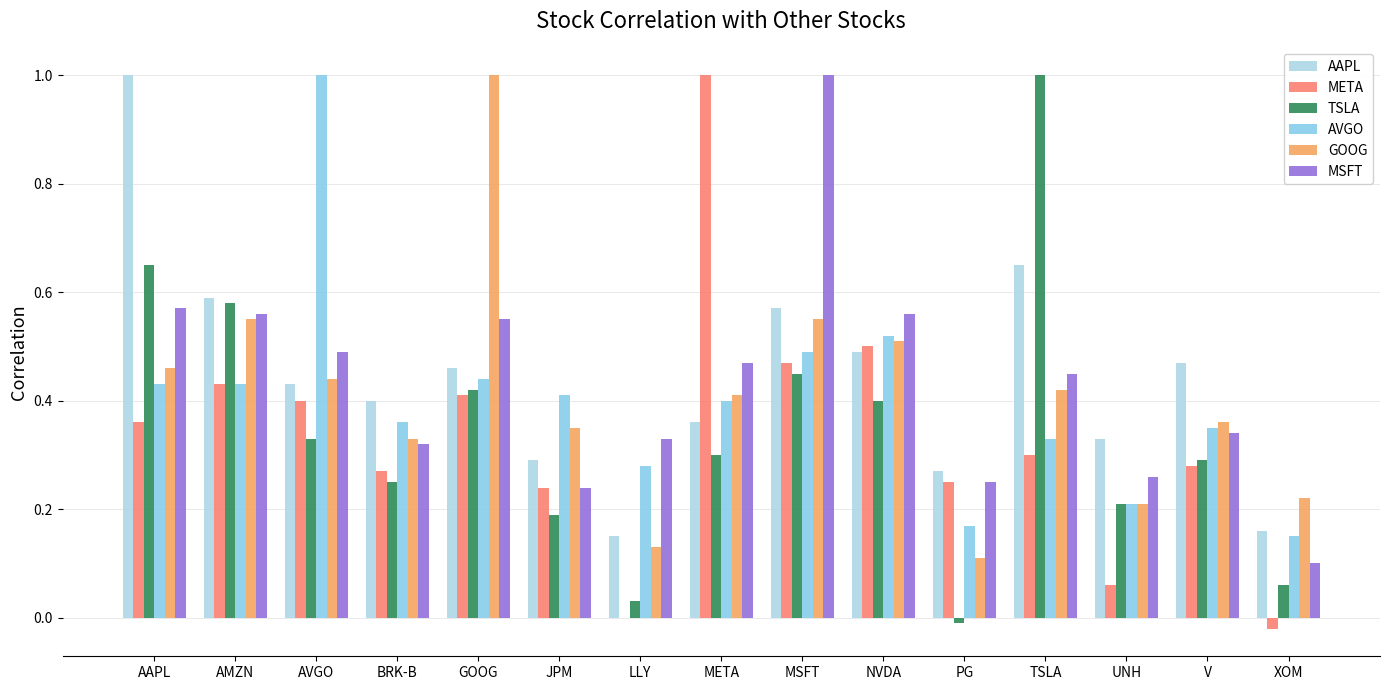

The GOOG series shows 0.6 at V. True or false?

False